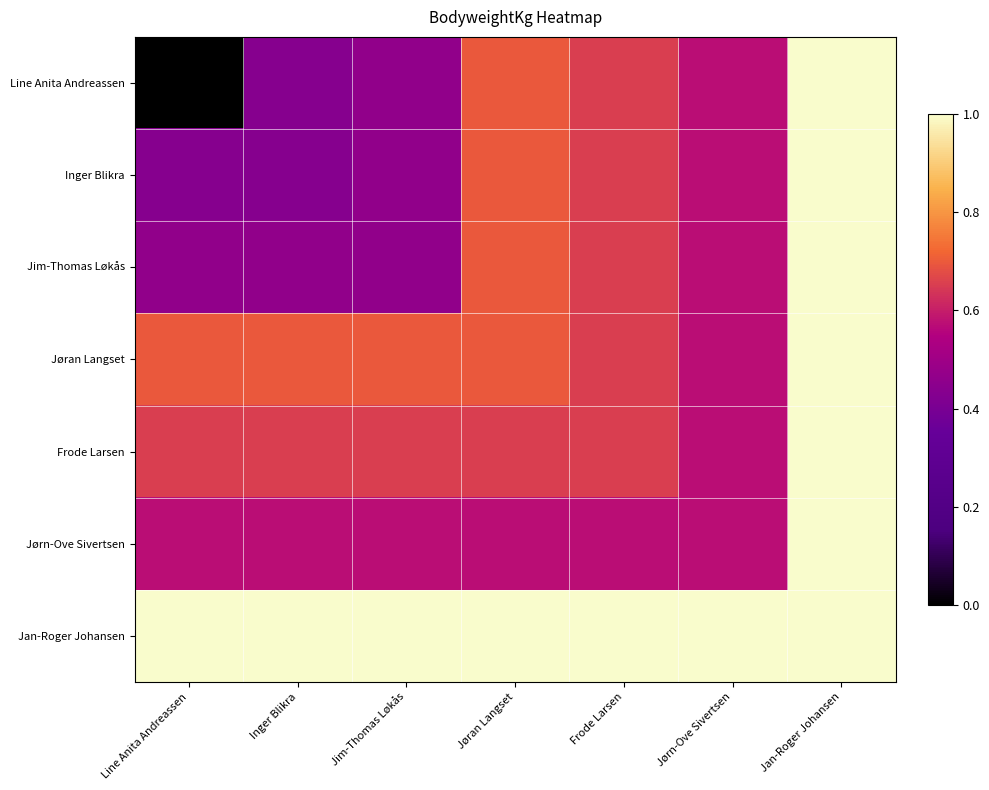

Count the number of categories in the chart.

7